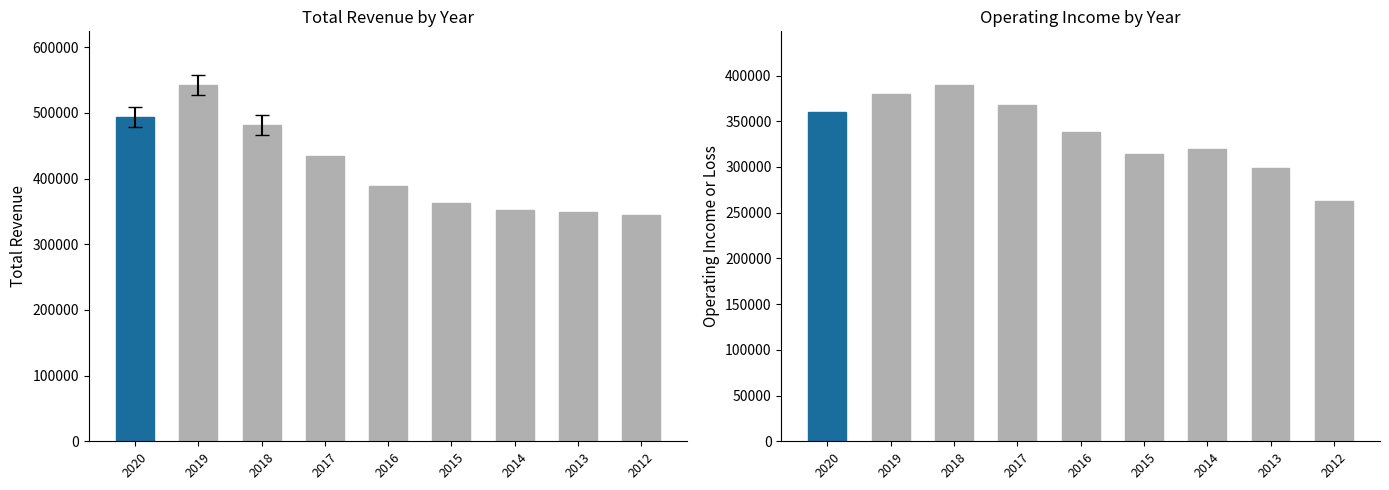

What is the smallest value displayed?

263200